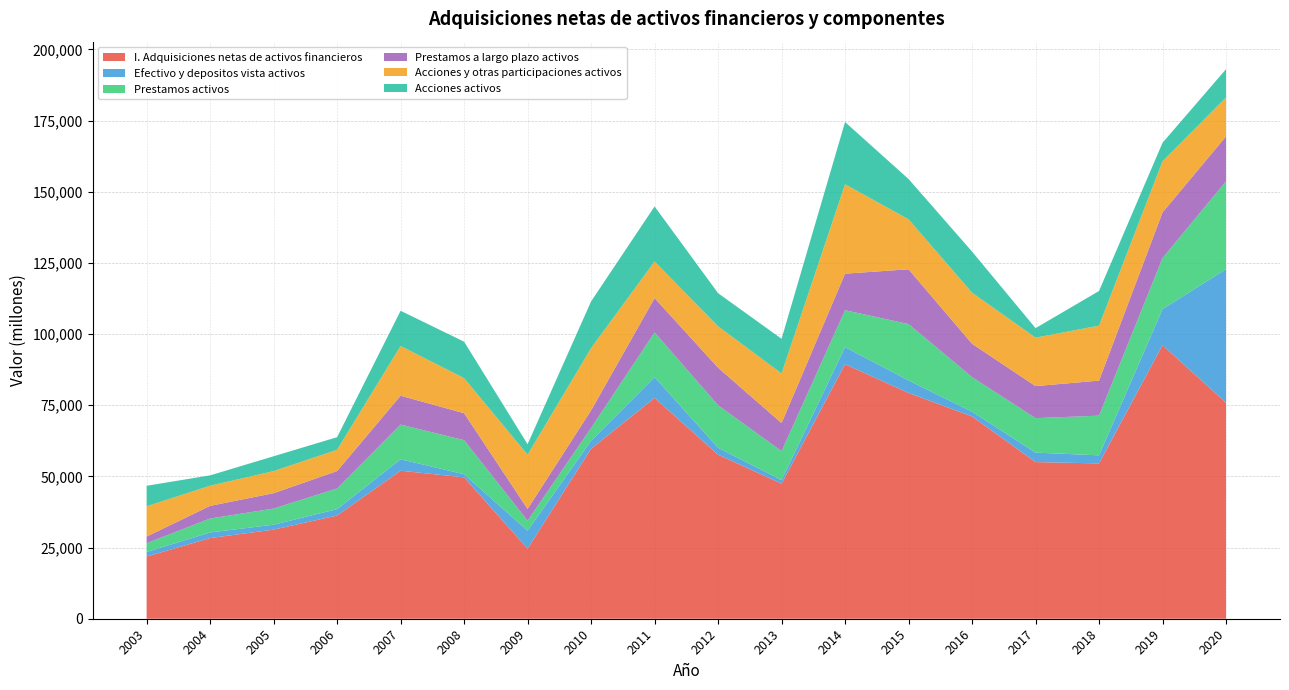

Reading left to right, extract all data points from this chart.

I. Adquisiciones netas de activos financieros: 21836	28337	31300	36260	51994	49667	24635	59705	77562	57618	47449	89399	79302	71056	55027	54561	96094	75872
Efectivo y depositos vista activos: 1608	1969	1730	2238	4012	1085	6269	2808	7301	2434	1255	6002	4416	1669	3326	2830	12663	46919
Prestamos activos: 3098	4898	5668	7262	12191	11968	3533	4509	15716	14931	10169	12967	19792	12149	12102	13943	17924	30864
Prestamos a largo plazo activos: 2312	4436	5400	6109	10138	9467	4130	6161	12039	13194	9840	12838	19227	11708	11252	12303	16044	15764
Acciones y otras participaciones activos: 10643	7081	7754	7474	17469	12323	19026	21875	12846	14547	17438	31392	17564	17954	17023	19299	17947	13705
Acciones activos: 7201	3641	5214	4428	12367	12807	3702	16398	19357	11632	12179	21869	14146	14431	3339	12187	6511	9920